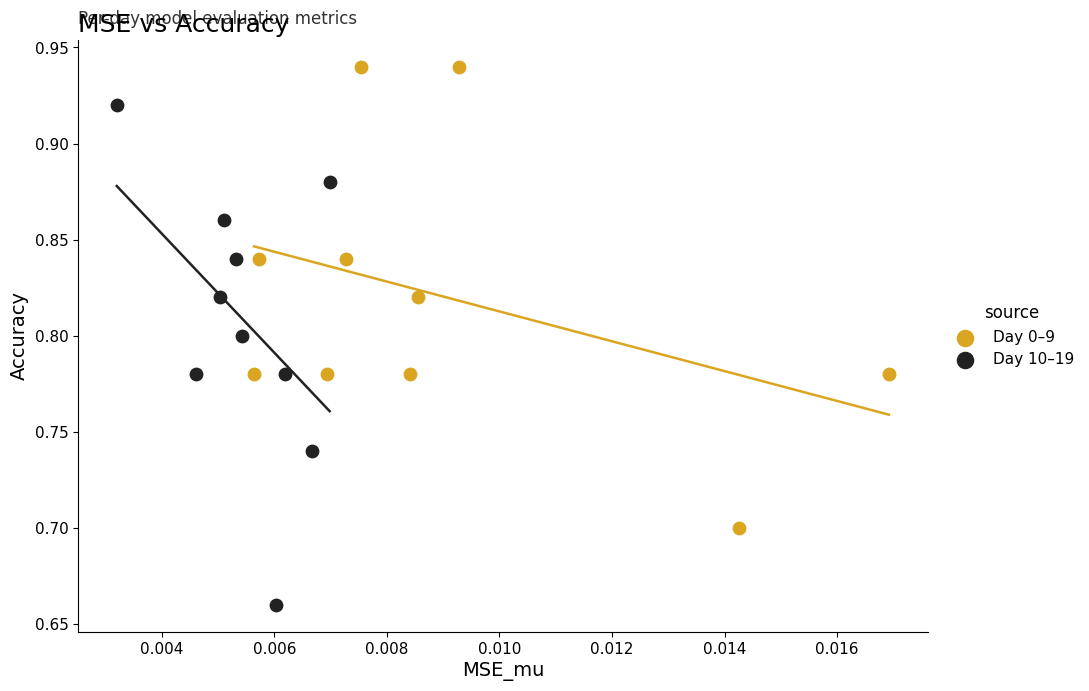

Which series contains the lowest Y value?

Day 10–19